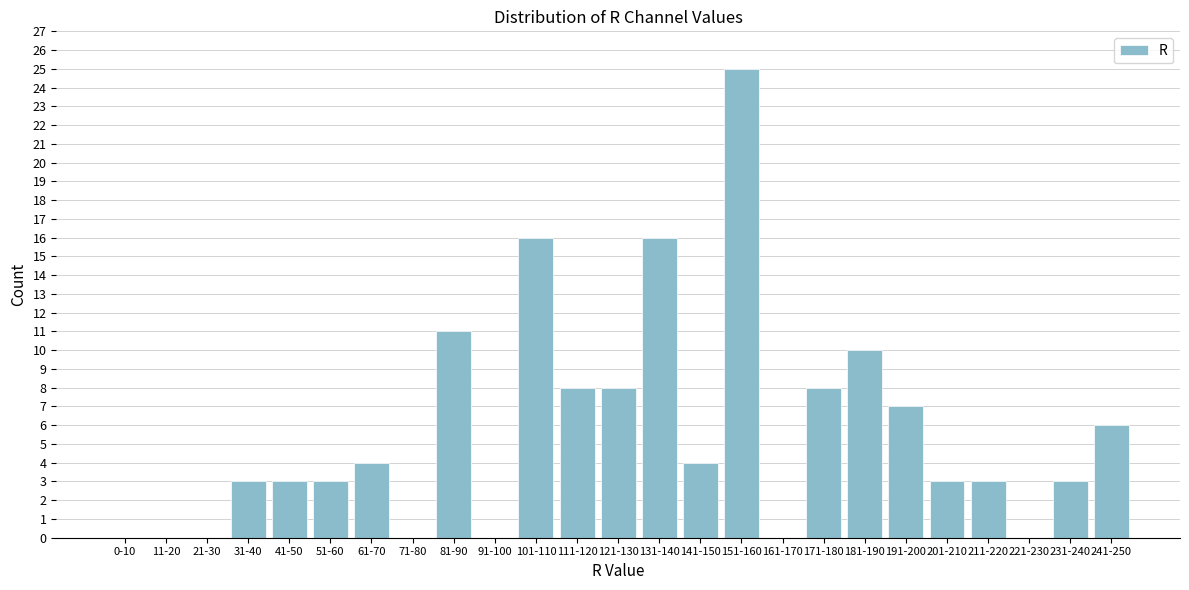

True or false: the data shows 2 at 231-240.

False